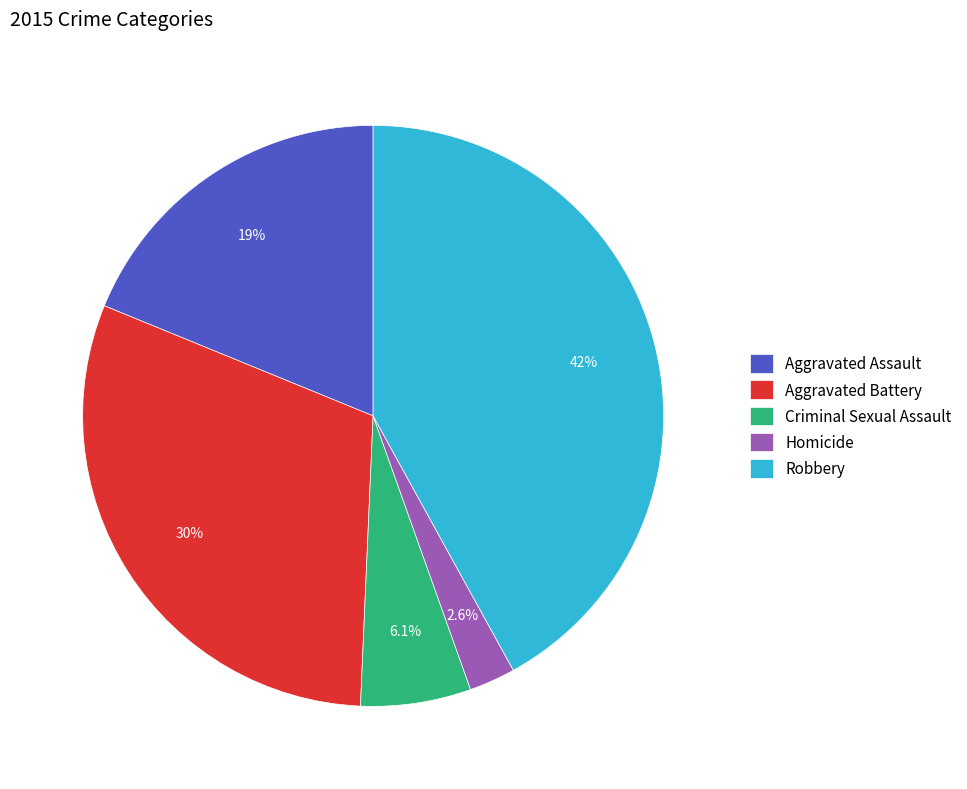

Which category has the biggest portion of the pie?

Robbery